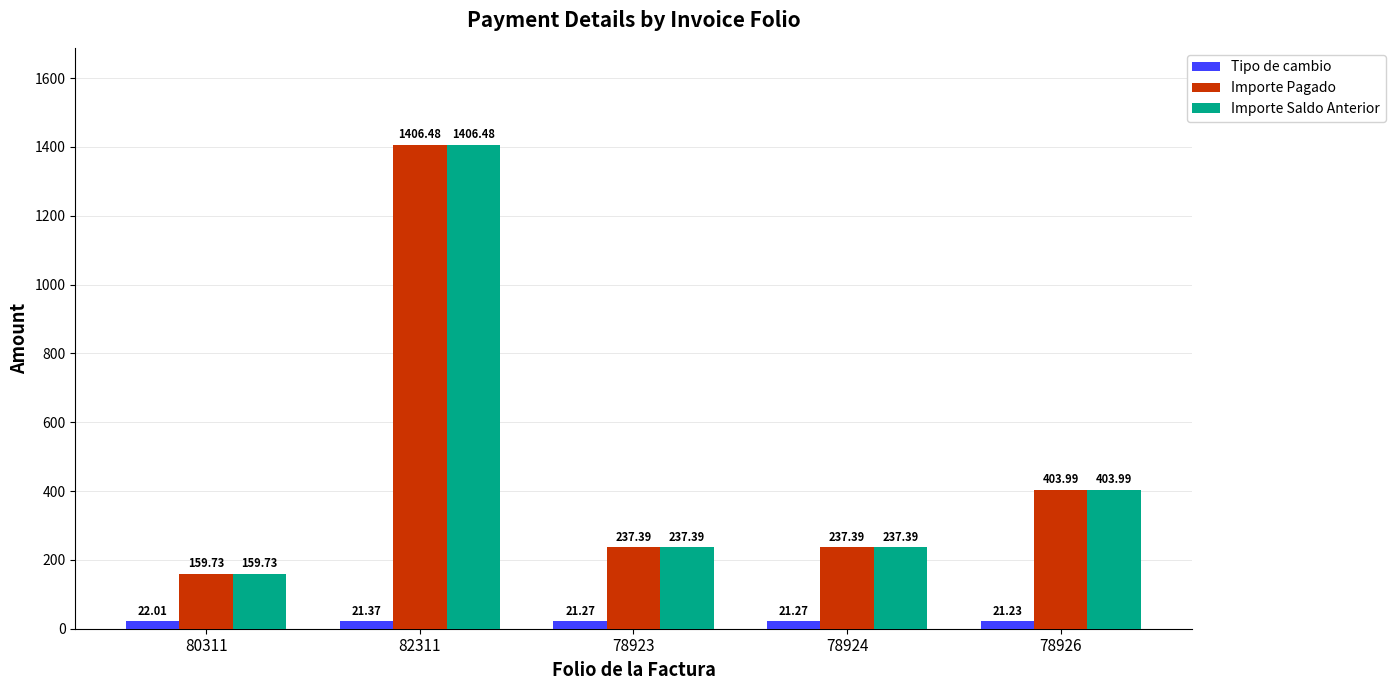

Which category has the lowest value in the Importe Pagado series?

80311